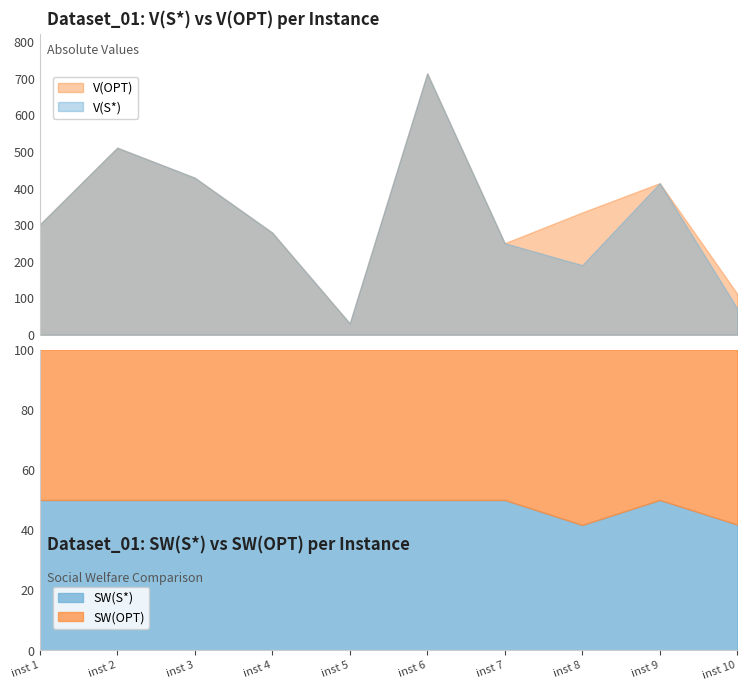

At how many categories does at least one series exceed 511?

1